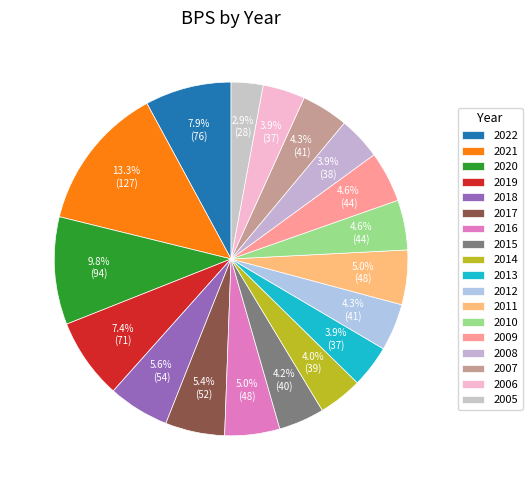

To the nearest percent, what is the difference between the largest and smallest slice percentages?

10%